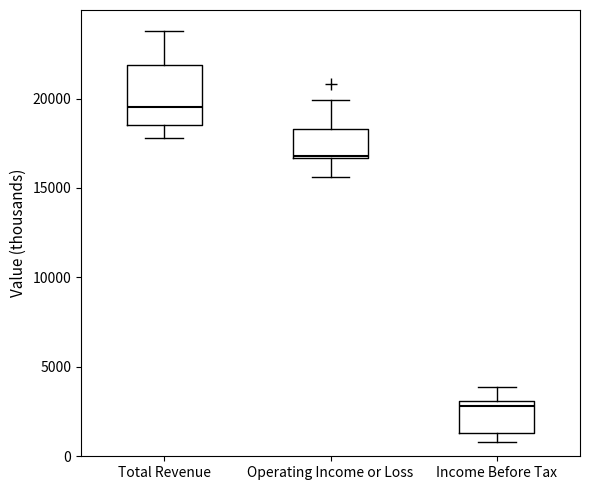

Where is the upper edge of the box for Total Revenue on the y-axis? The values are not printed on the chart, so give them approximately, as read against the axis.

22000